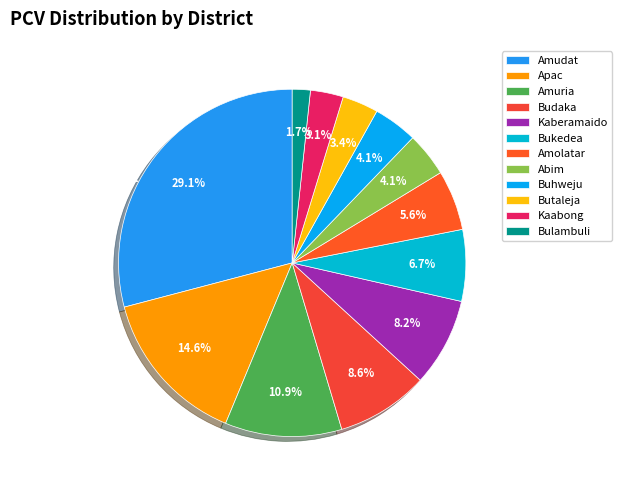

Combined, do Bukedea and Butaleja account for over 50%?

No